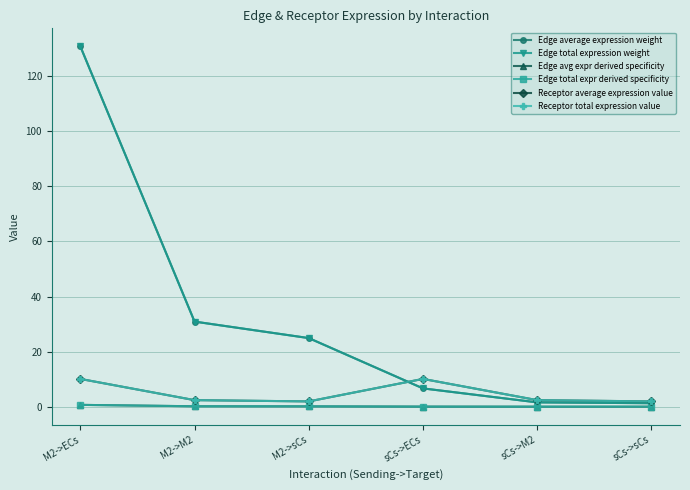

Which has a higher value, sCs->sCs or M2->sCs?

M2->sCs